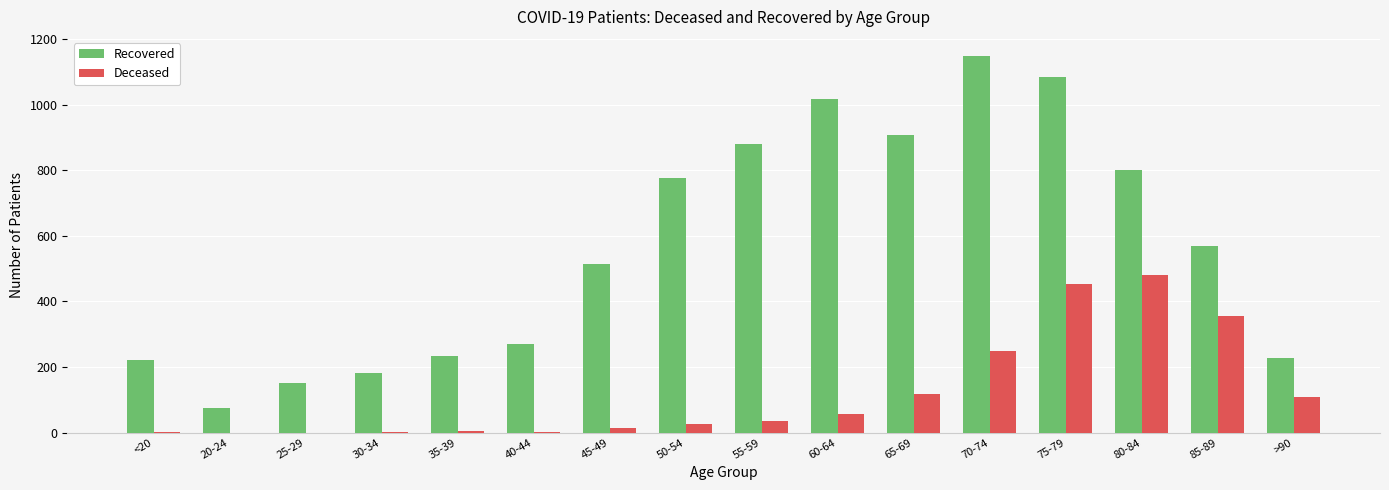

What is the sum of all Recovered values?

9062